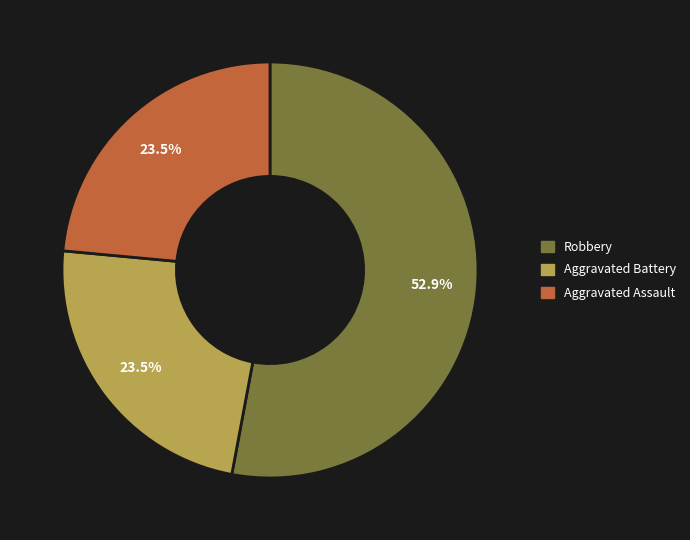

Is there a majority slice in this chart?

Yes